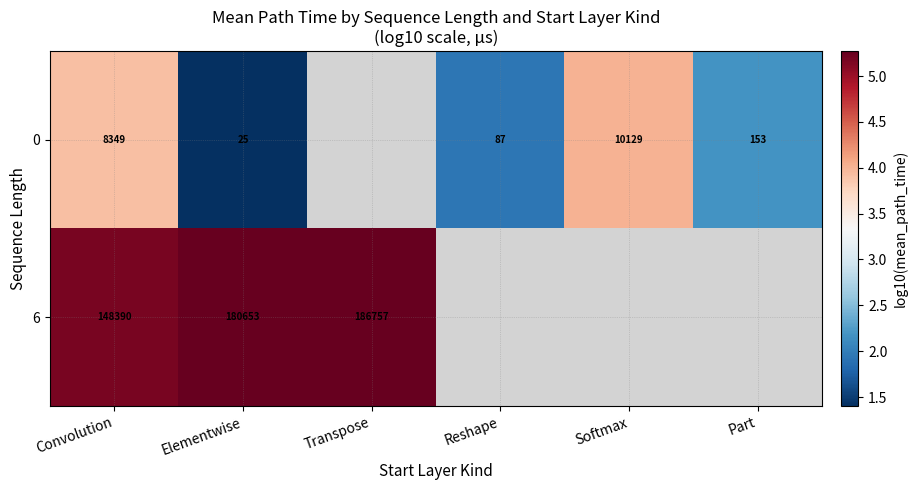

At how many categories does at least one series exceed 4?

4